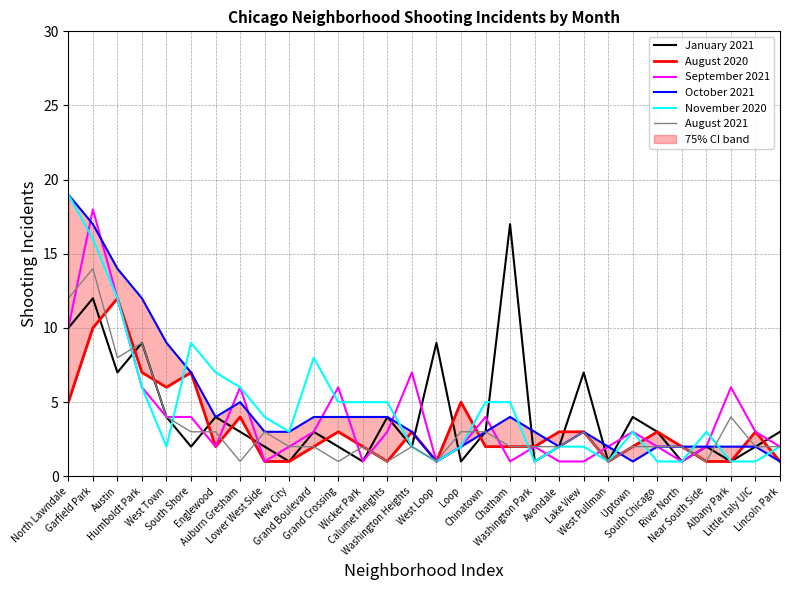

What is the label of the 10th point from the right?

Avondale